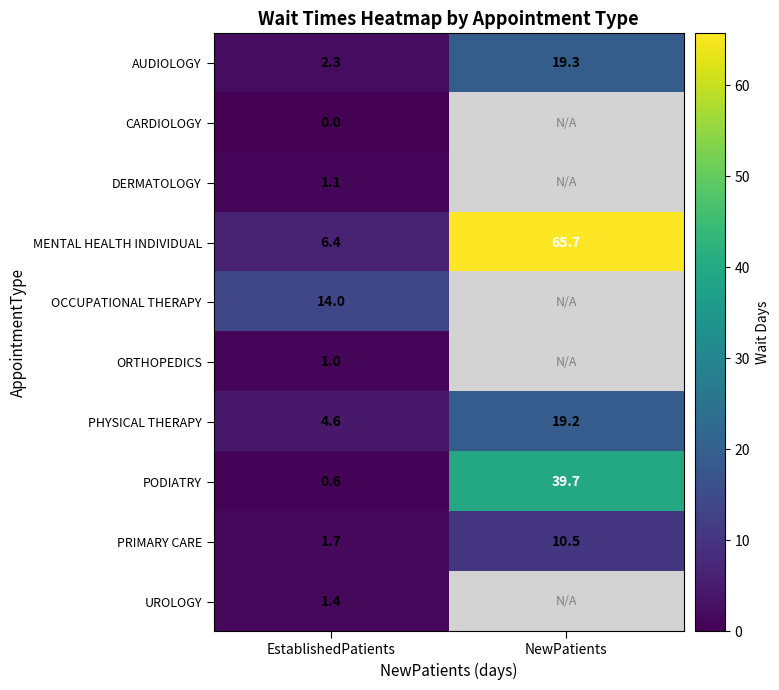

Which category has the highest value across all series?

NewPatients